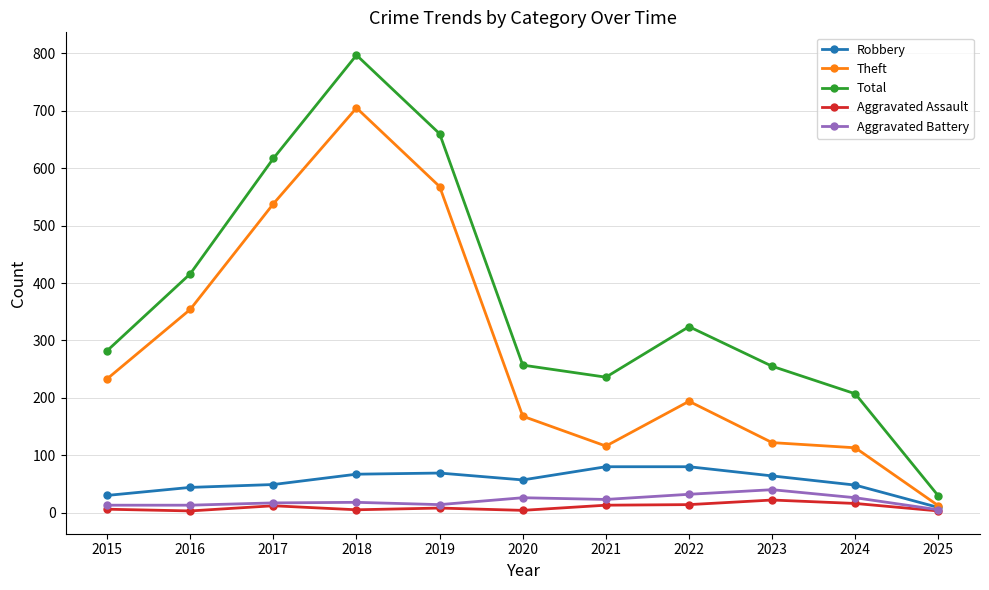

Which series has the widest spread of values?

Total